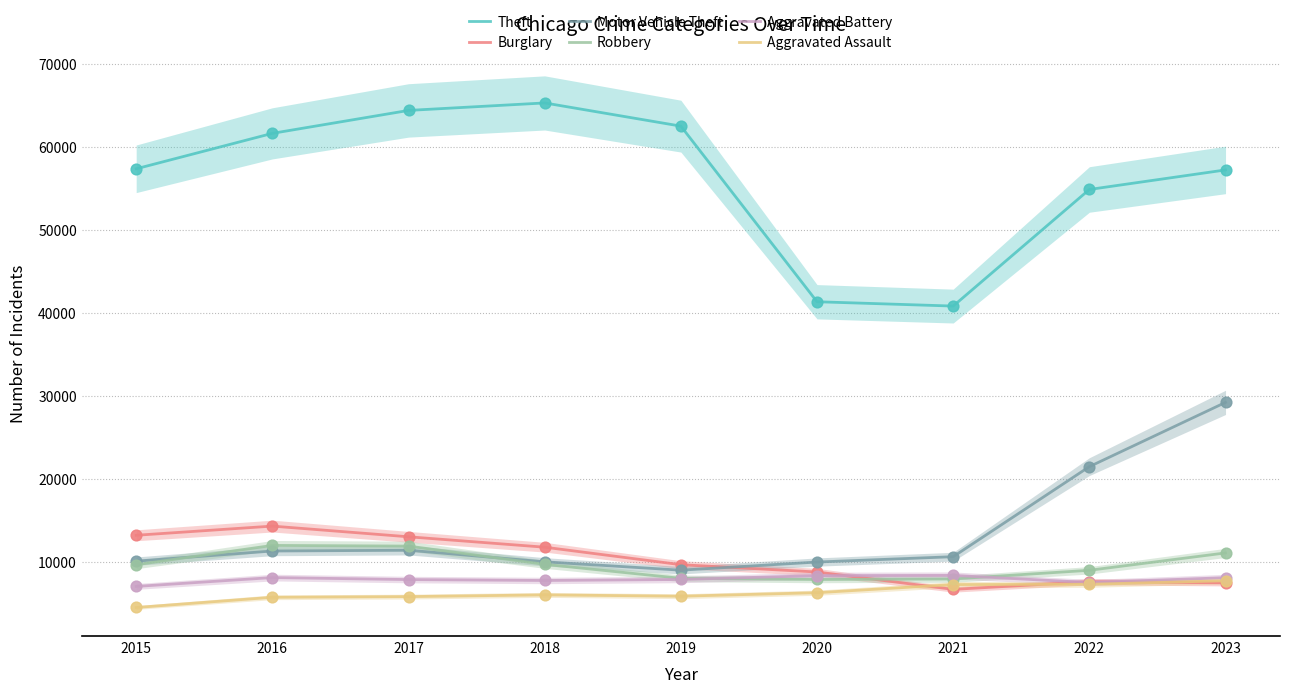

Which series has the largest total across all categories?

Theft